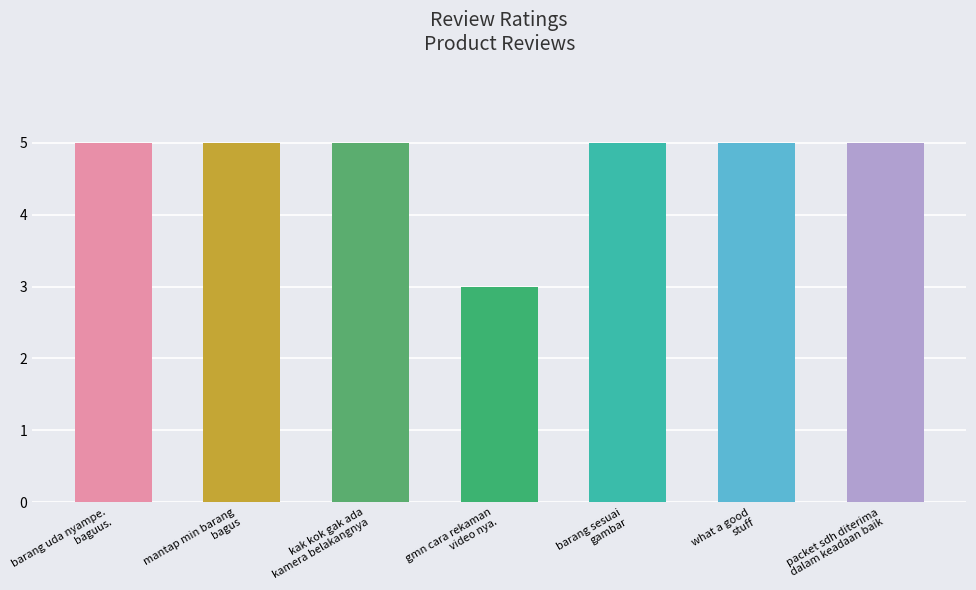

What is the value of the 4th bar from the left?

3